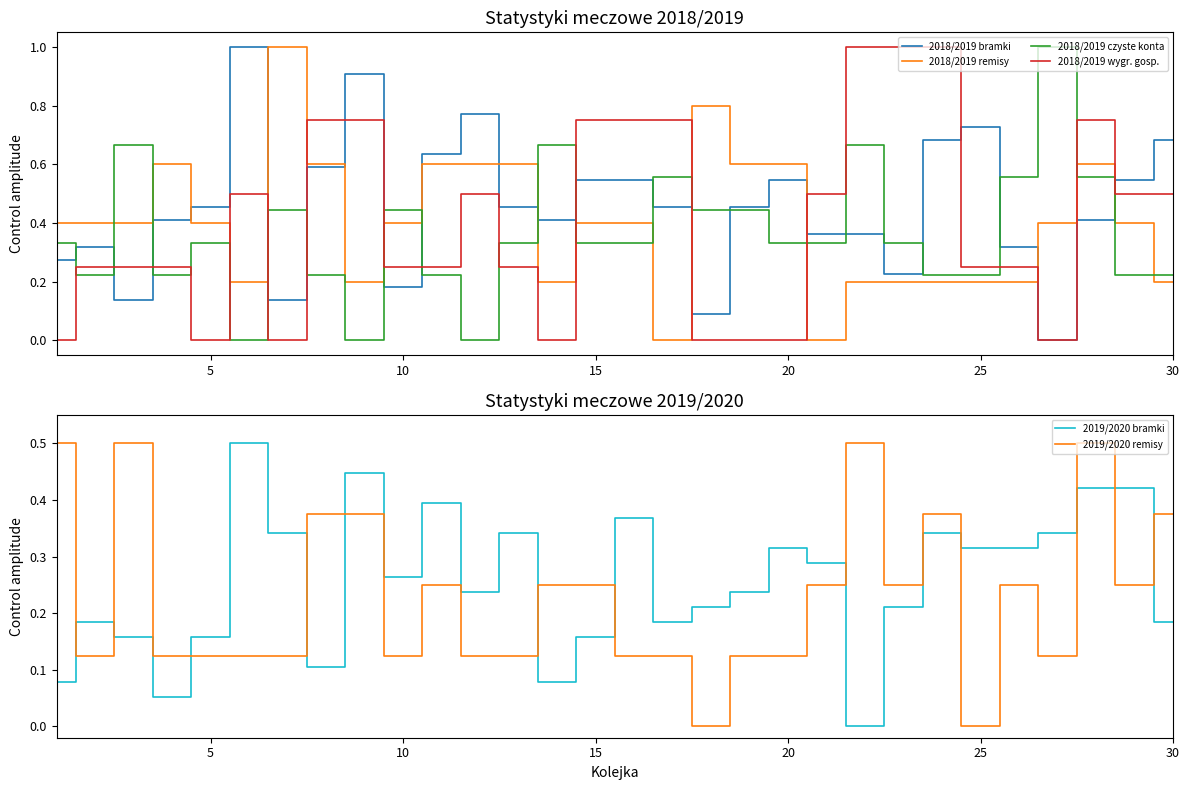

After their last crossing, which series has the higher values: 2018/2019 czyste konta or 2018/2019 wygr. gosp.?

2018/2019 wygr. gosp.